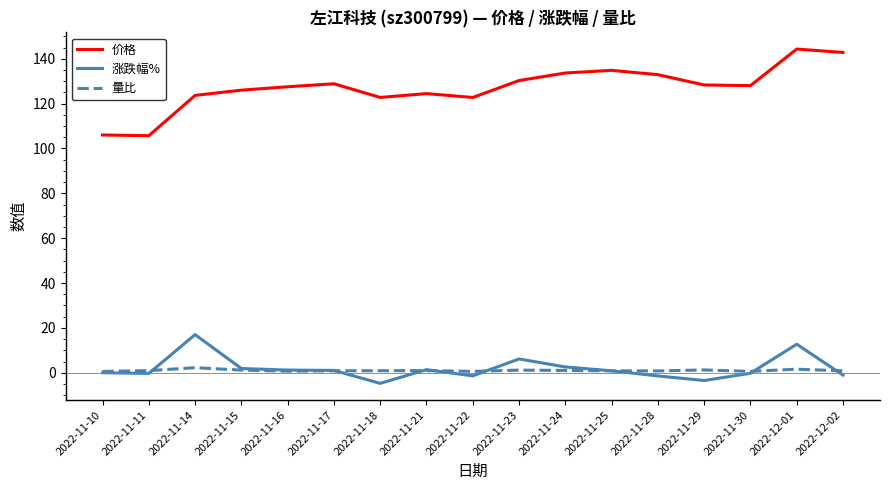

At 2022-11-22, list the series in order from smallest to largest.

涨跌幅%, 量比, 价格